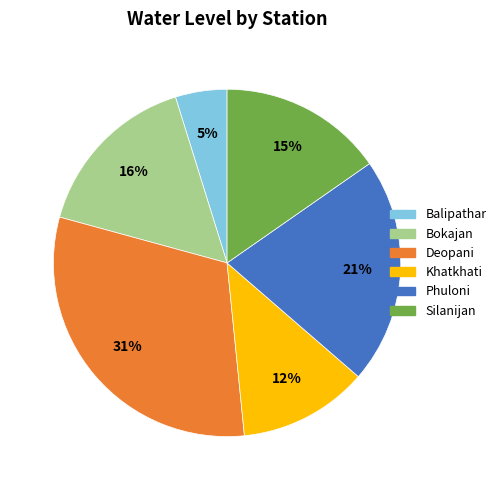

Rank the categories by value from lowest to highest.

Balipathar, Khatkhati, Silanijan, Bokajan, Phuloni, Deopani